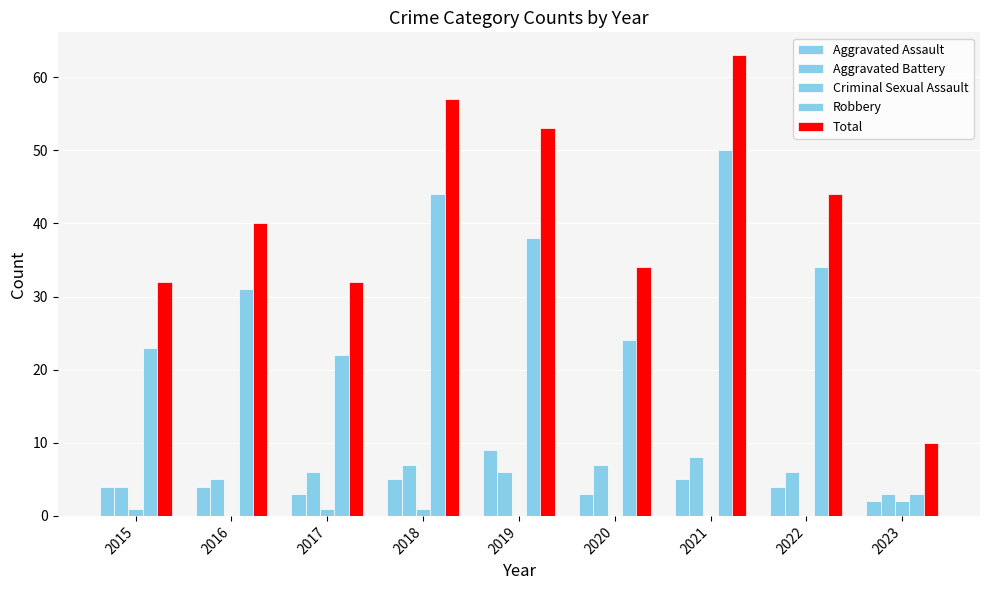

Which series has the largest total across all categories?

Total